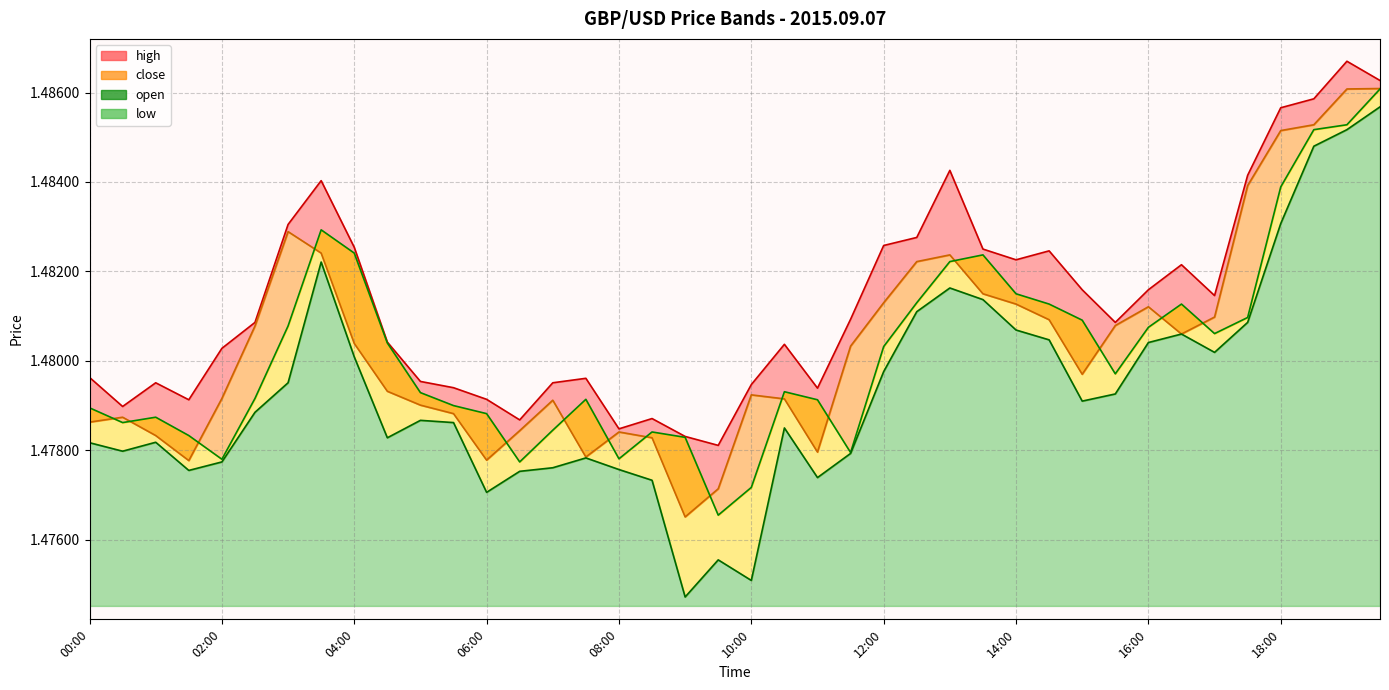

What are all the series names shown in the legend?

high, close, low, open